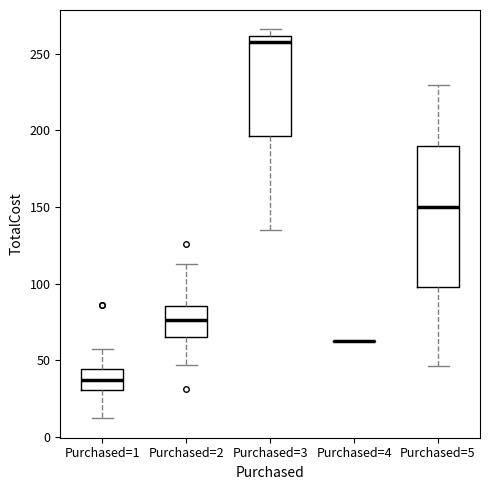

Reading left to right, transcribe this box plot: for each box, give where its median line is, the range the box spans, and where its two whiskers end, as read against the y-axis. The values are not printed on the chart, so give them approximately, as read against the axis.

Purchased=1: median 35, box 30 to 45, whiskers 10 to 55
Purchased=2: median 75, box 65 to 85, whiskers 45 to 115
Purchased=3: median 260 (just below the box's upper edge), box 195 to 260, whiskers 135 to 265
Purchased=4: box collapsed to a line at 65, whiskers 65 to 65
Purchased=5: median 150, box 100 to 190, whiskers 45 to 230